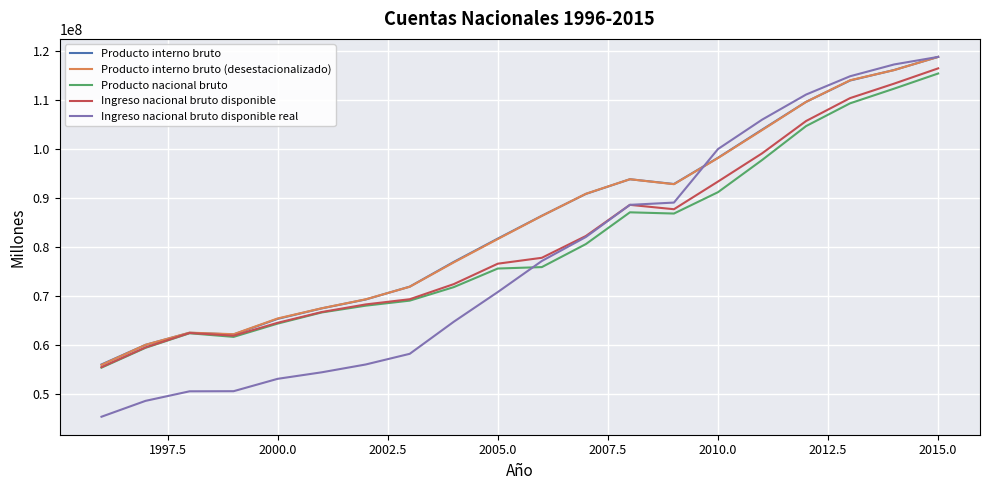

Which series has the largest range (max minus min)?

Ingreso nacional bruto disponible real